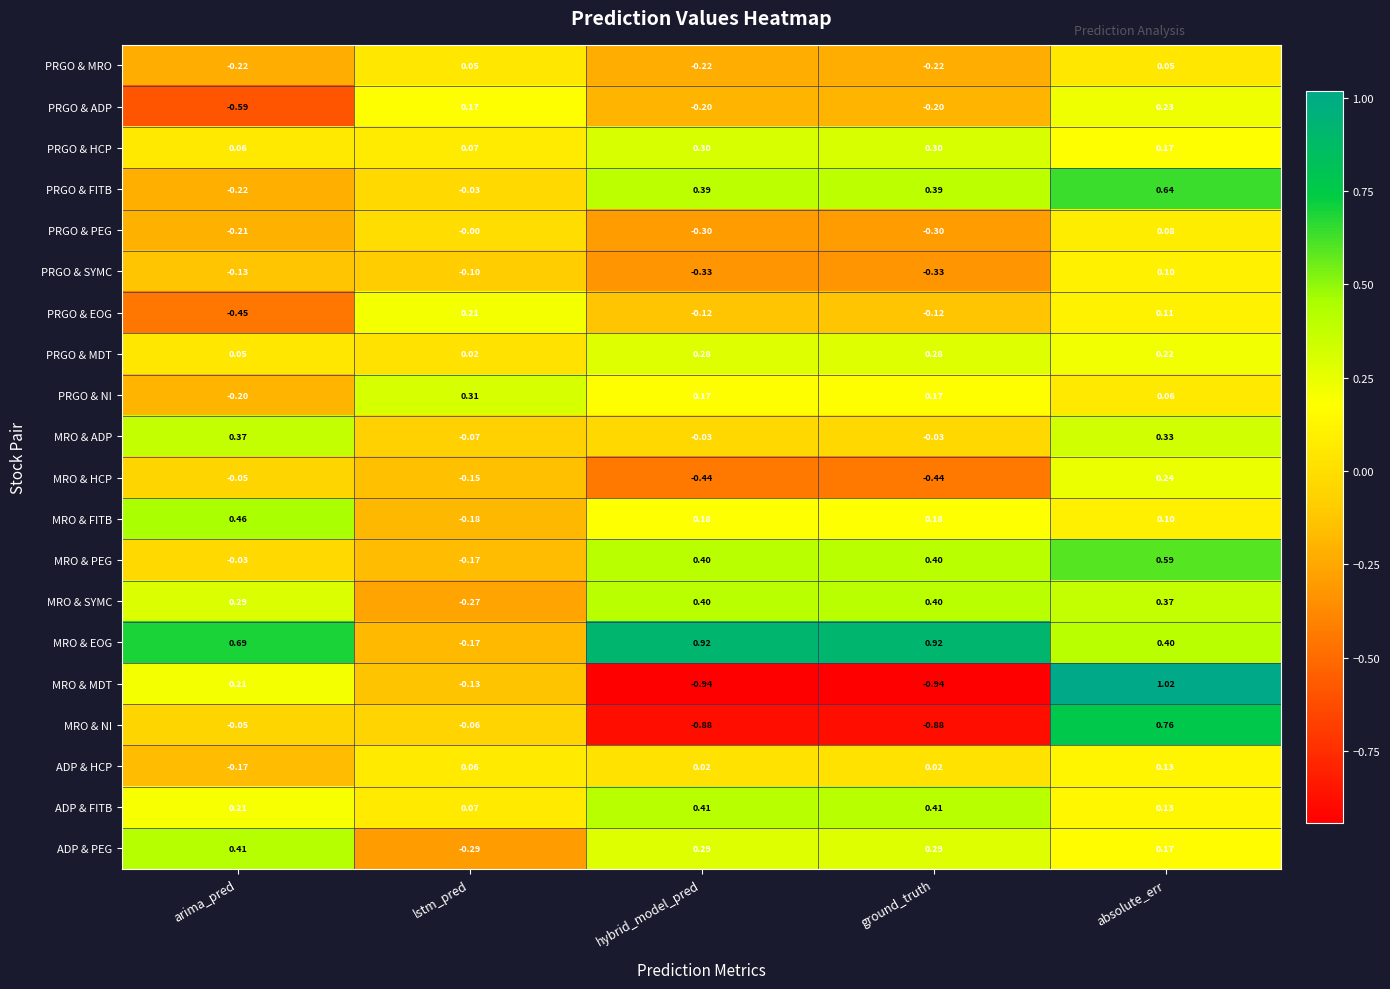

Which label corresponds to the largest value in the chart?

absolute_err